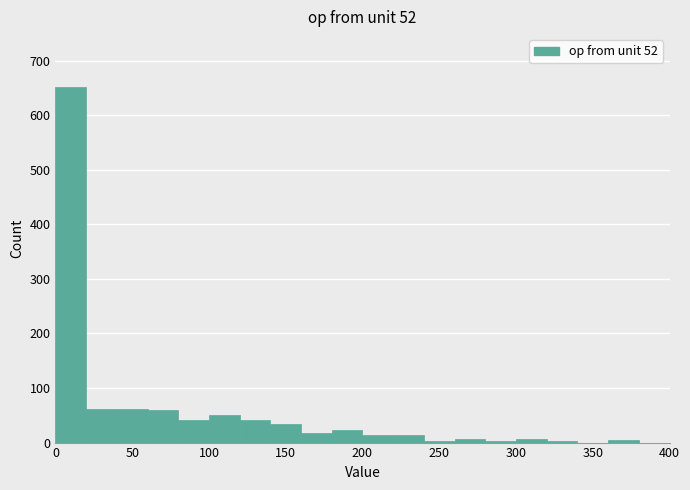

What is the height of the bar covering 40 to 60 on the x-axis? The values are not printed on the chart, so give them approximately, as read against the axis.

60